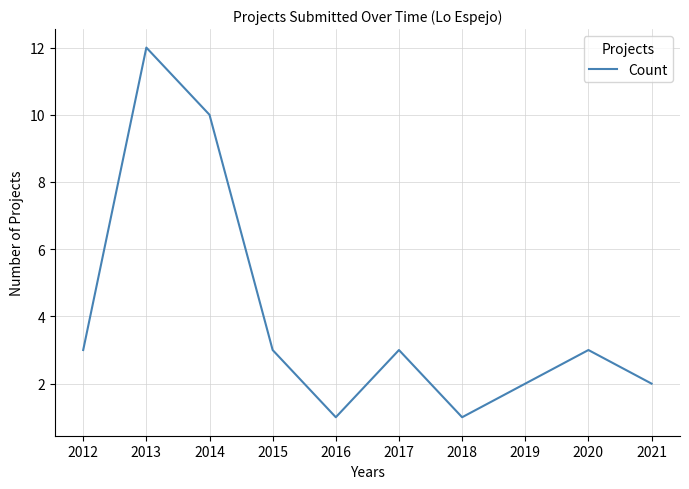

Is this an area chart (filled region under the line)?

No